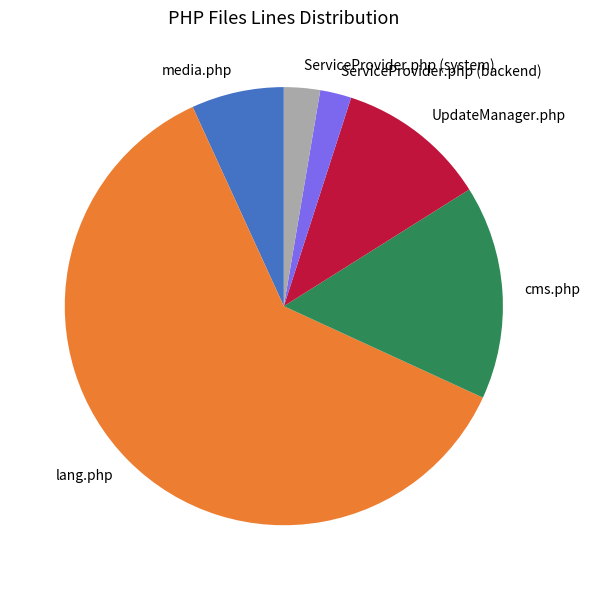

Is it true that UpdateManager.php is 19% of the pie?

False